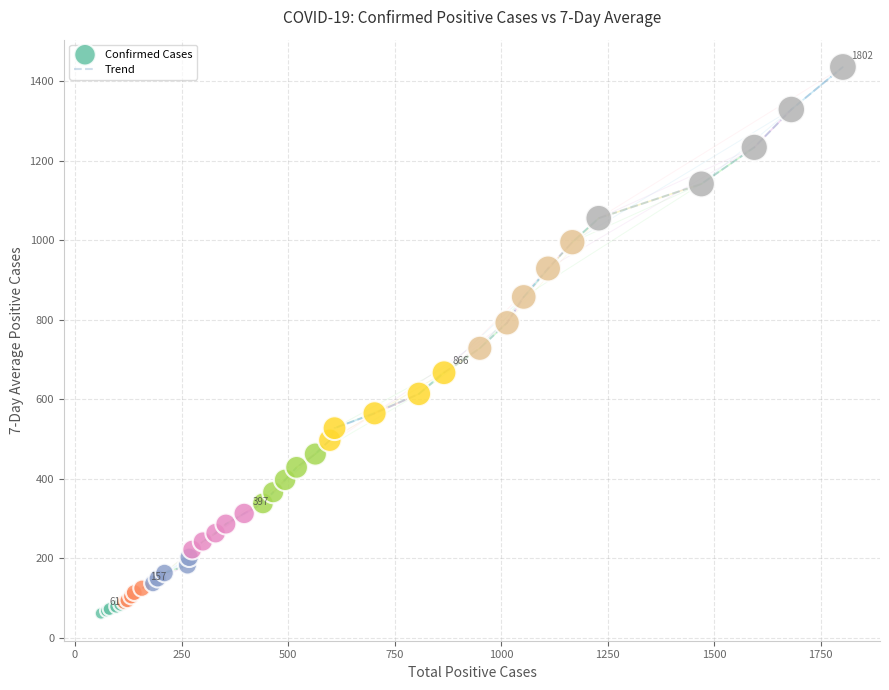

What is the maximum value shown in the chart?

1436.1